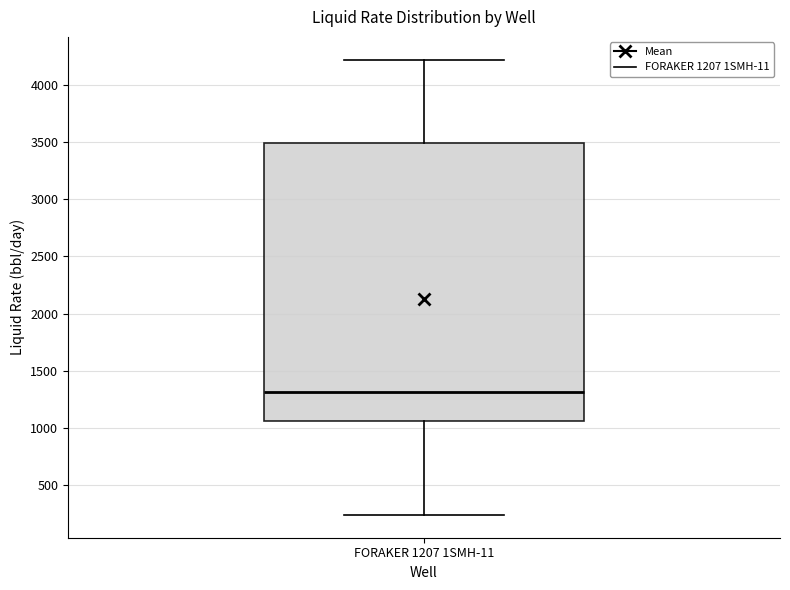

Read this box plot against the y-axis: the position of the median line, the range covered by the box, and the ends of both whiskers. The values are not printed on the chart, so give them approximately, as read against the axis.

median 1300, box 1050 to 3500, whiskers 250 to 4200